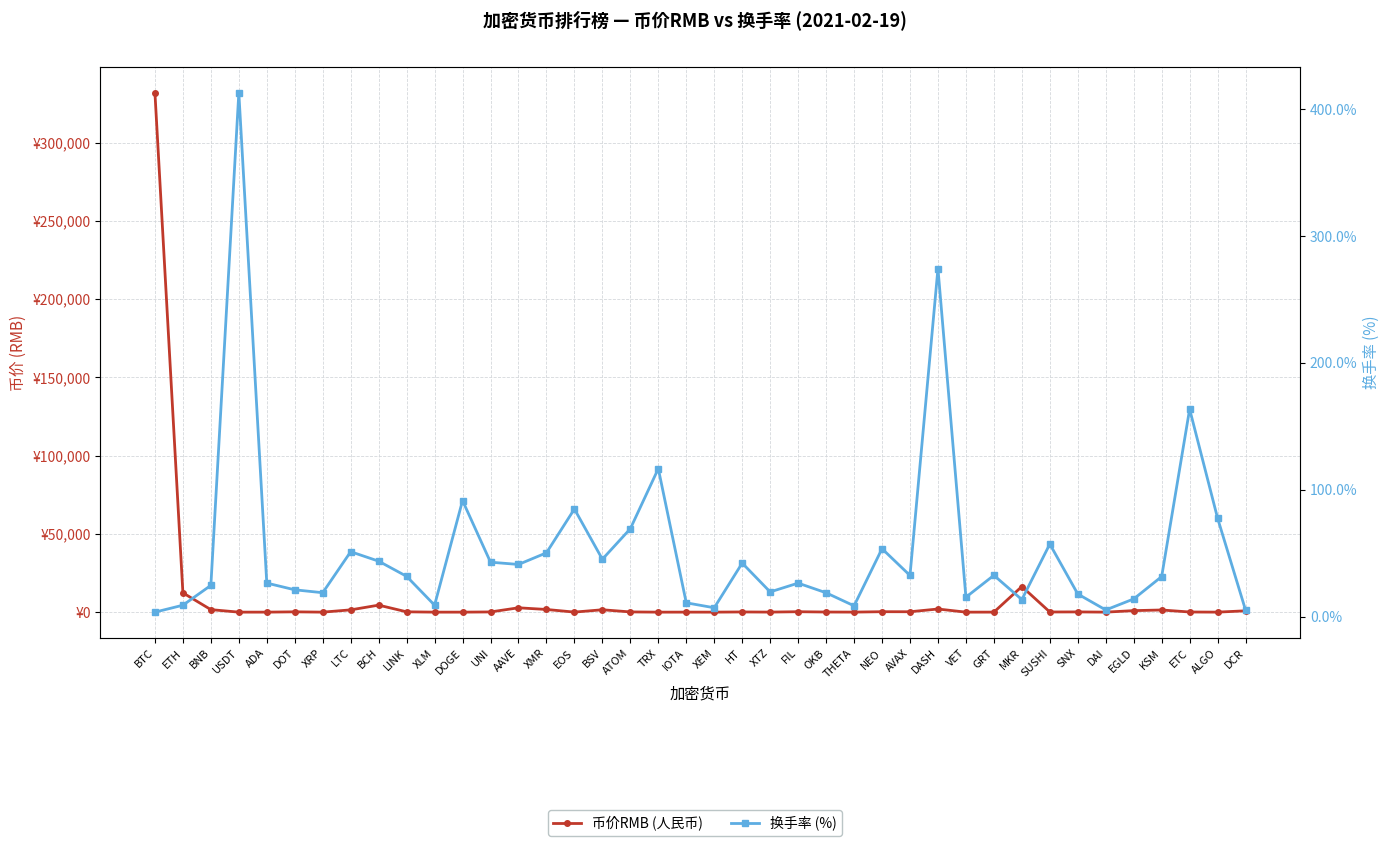

At which category is the sum across all series the highest?

BTC